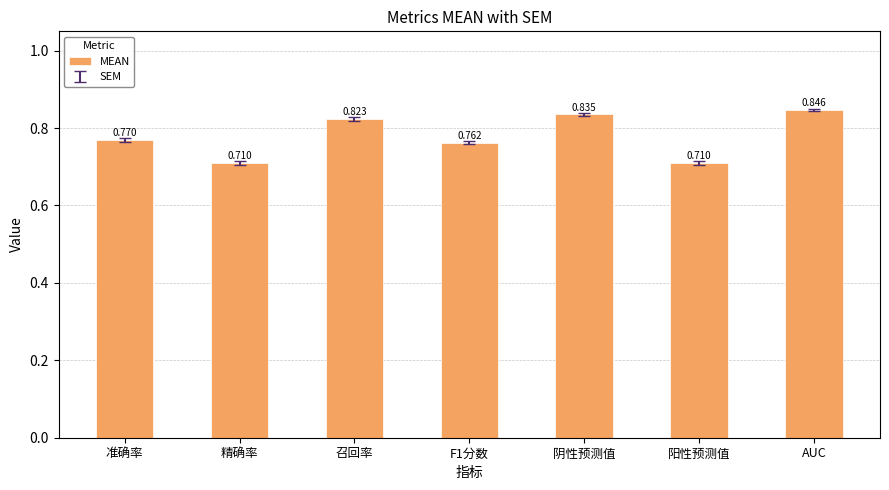

The value at 阳性预测值 is 0.3. True or false?

False